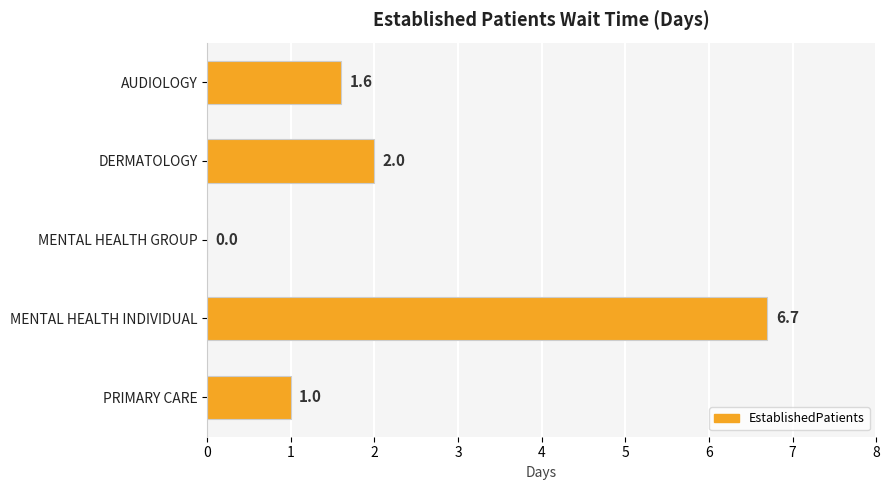

The value at DERMATOLOGY is 2.0. True or false?

True